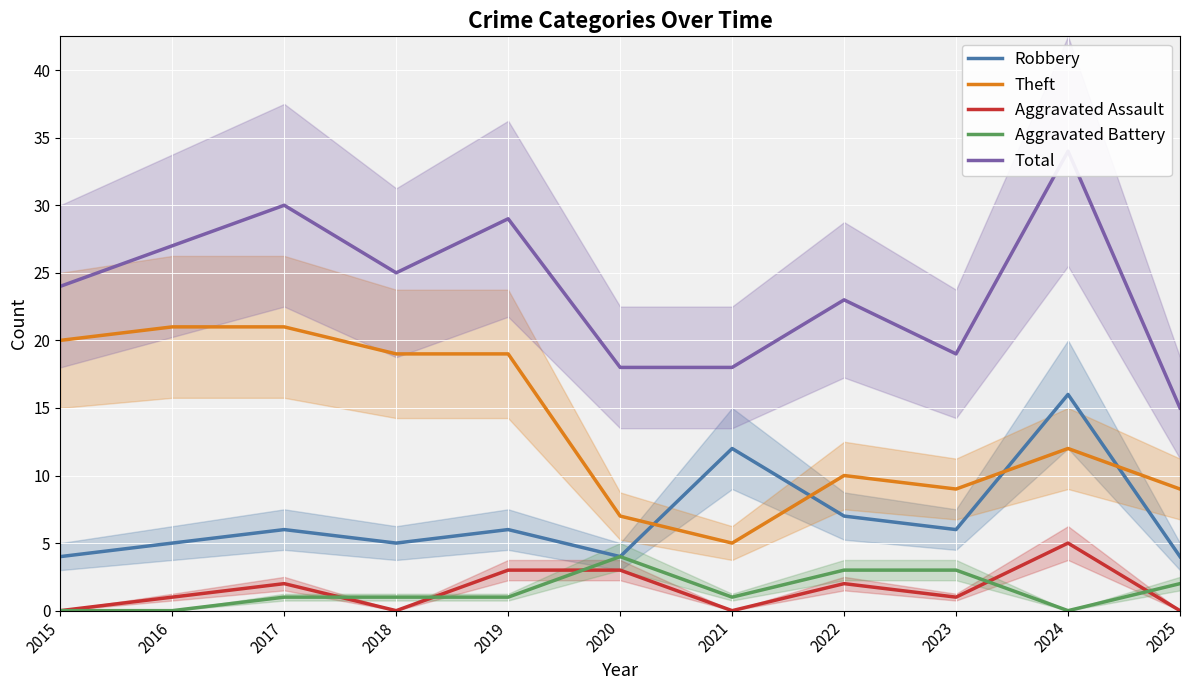

True or false: Robbery has more than 1 points higher than both neighbors.

True